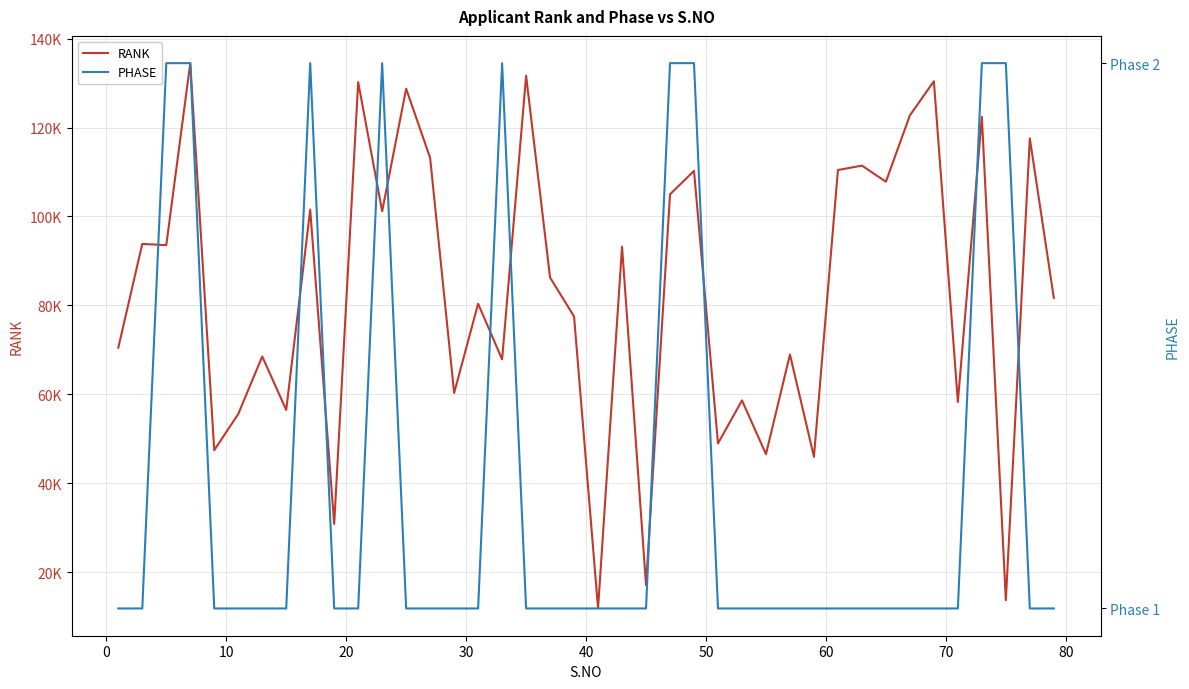

Is the value of PHASE at 70 greater than the value of RANK at 37?

No